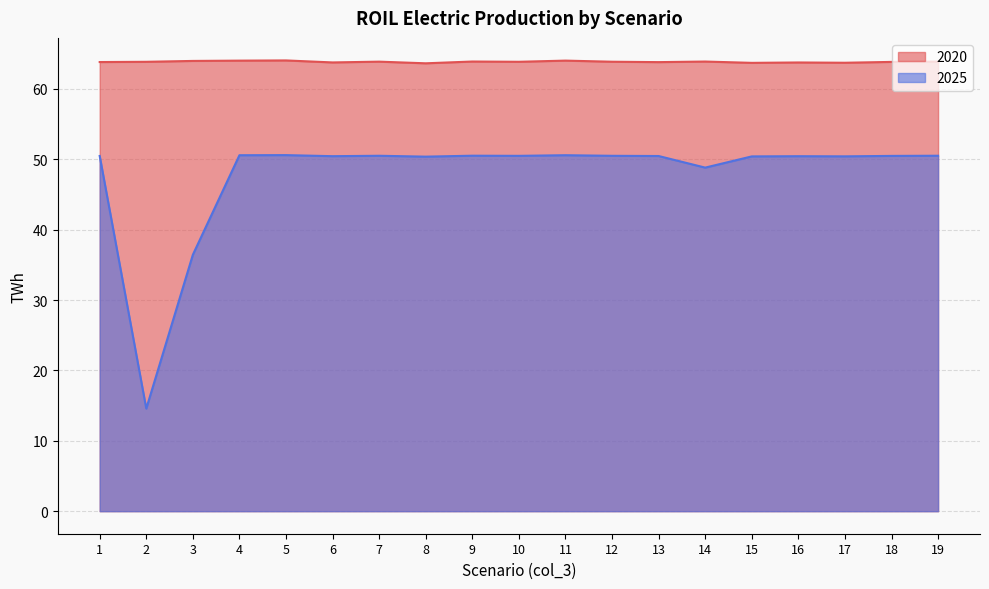

List the series in order of their peak value, highest first.

2020, 2025